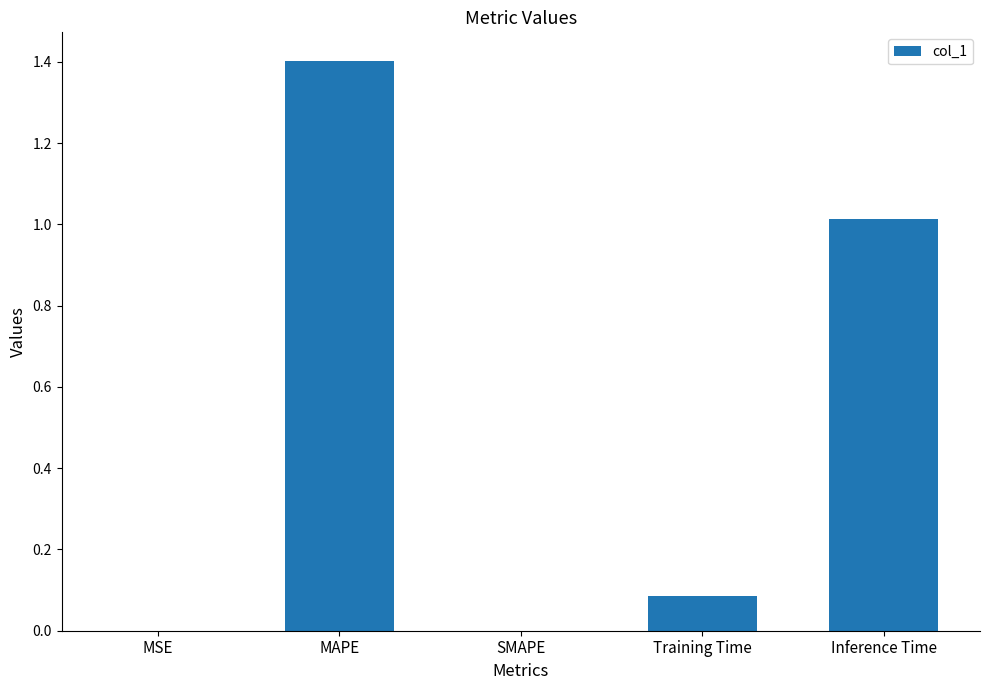

Which category has the highest value across all series?

MAPE